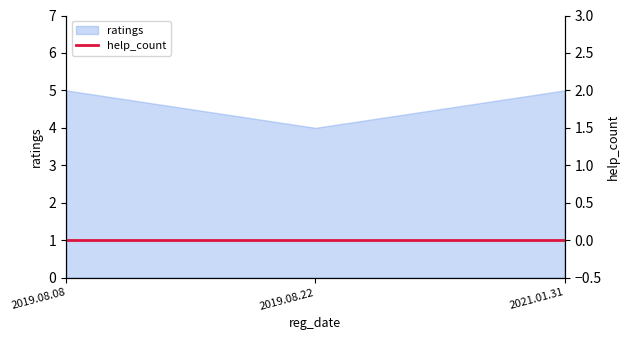

The value of ratings at 2019.08.22 is 4. True or false?

True